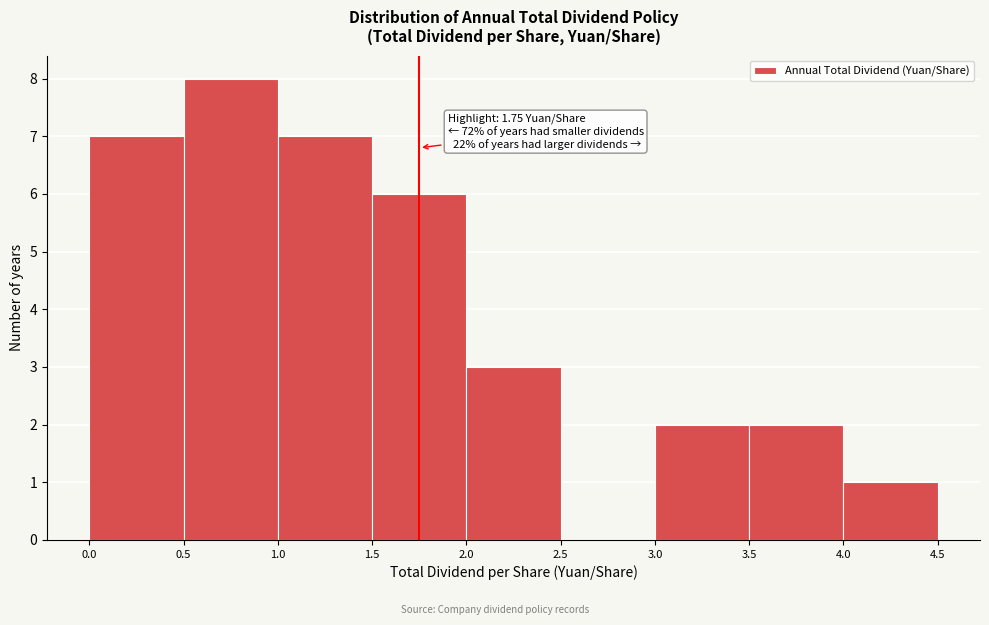

Over which range of the x-axis is the bar tallest?

0.5 to 1.0